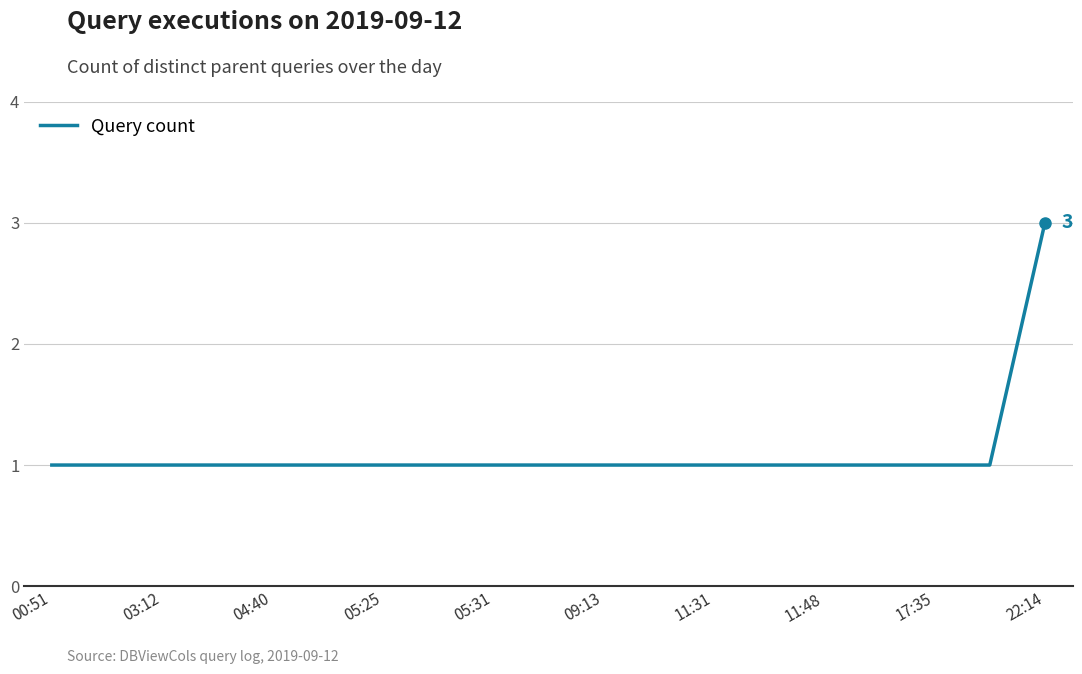

What is the greatest value displayed?

3